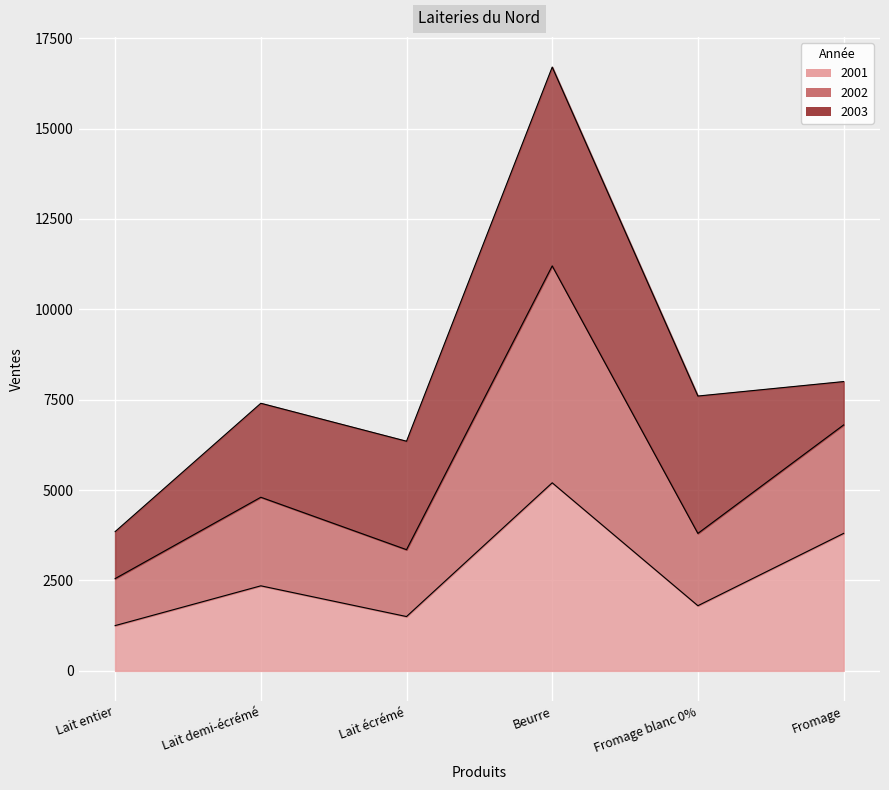

How many values in the 2001 series are below 2350?

3